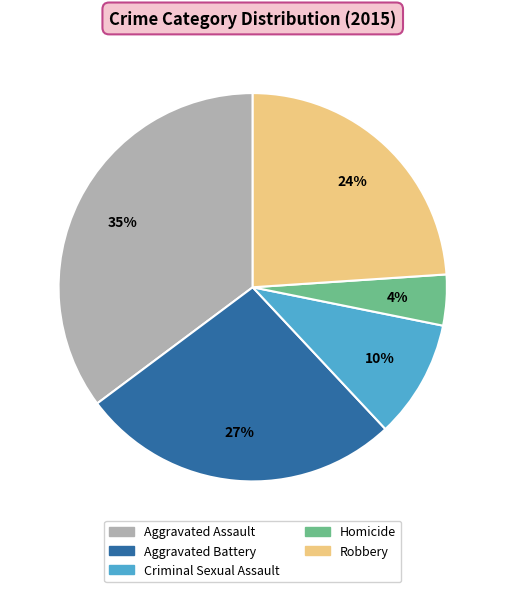

To the nearest percent, what is the difference between the largest and smallest slice percentages?

31%